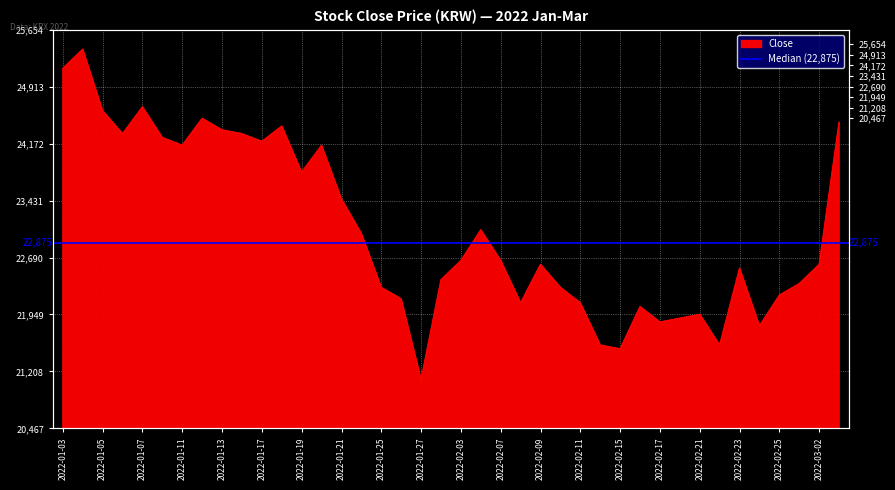

True or false: there are more than 1 points higher than both neighbors.

True